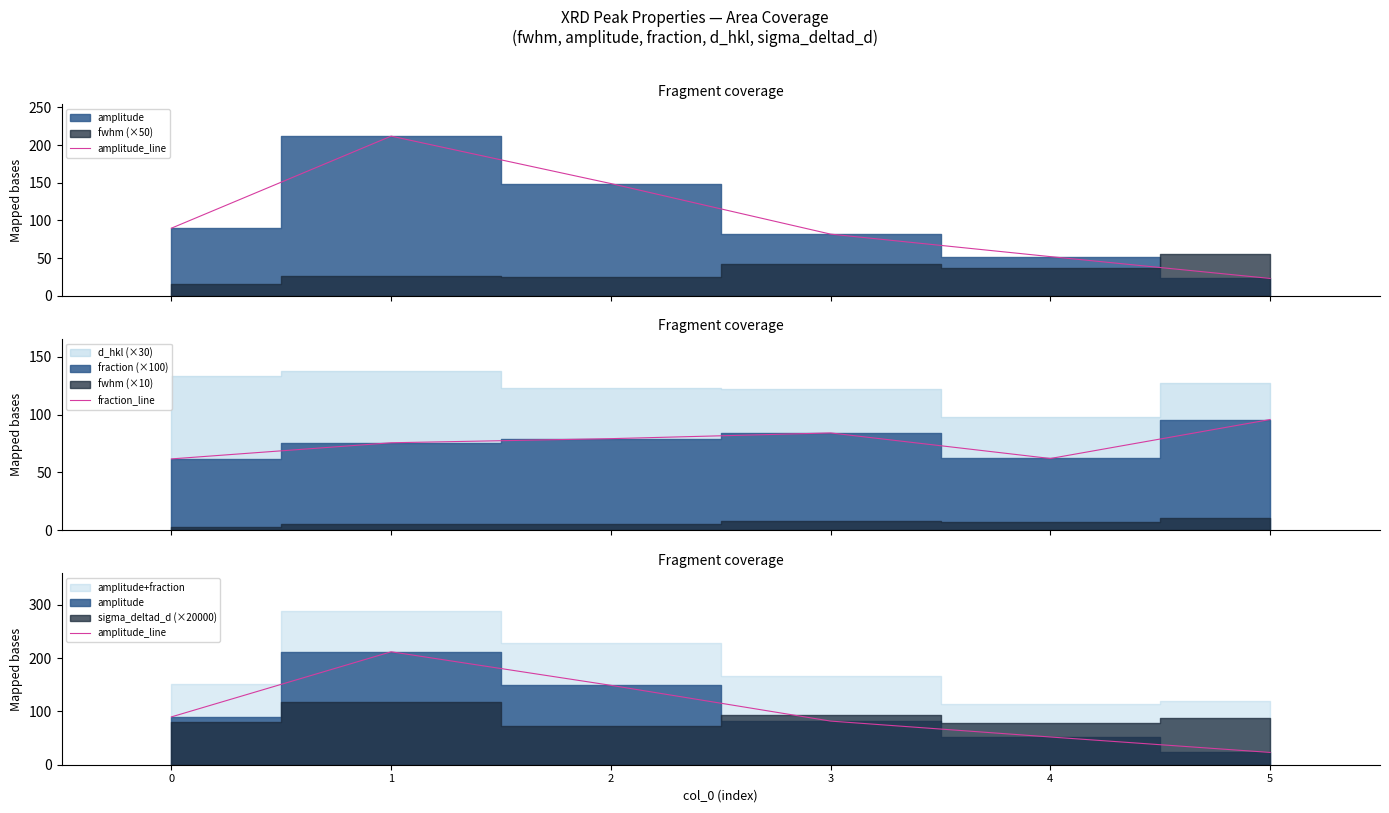

True or false: fraction_line has a value of 29.9 at 5.

False